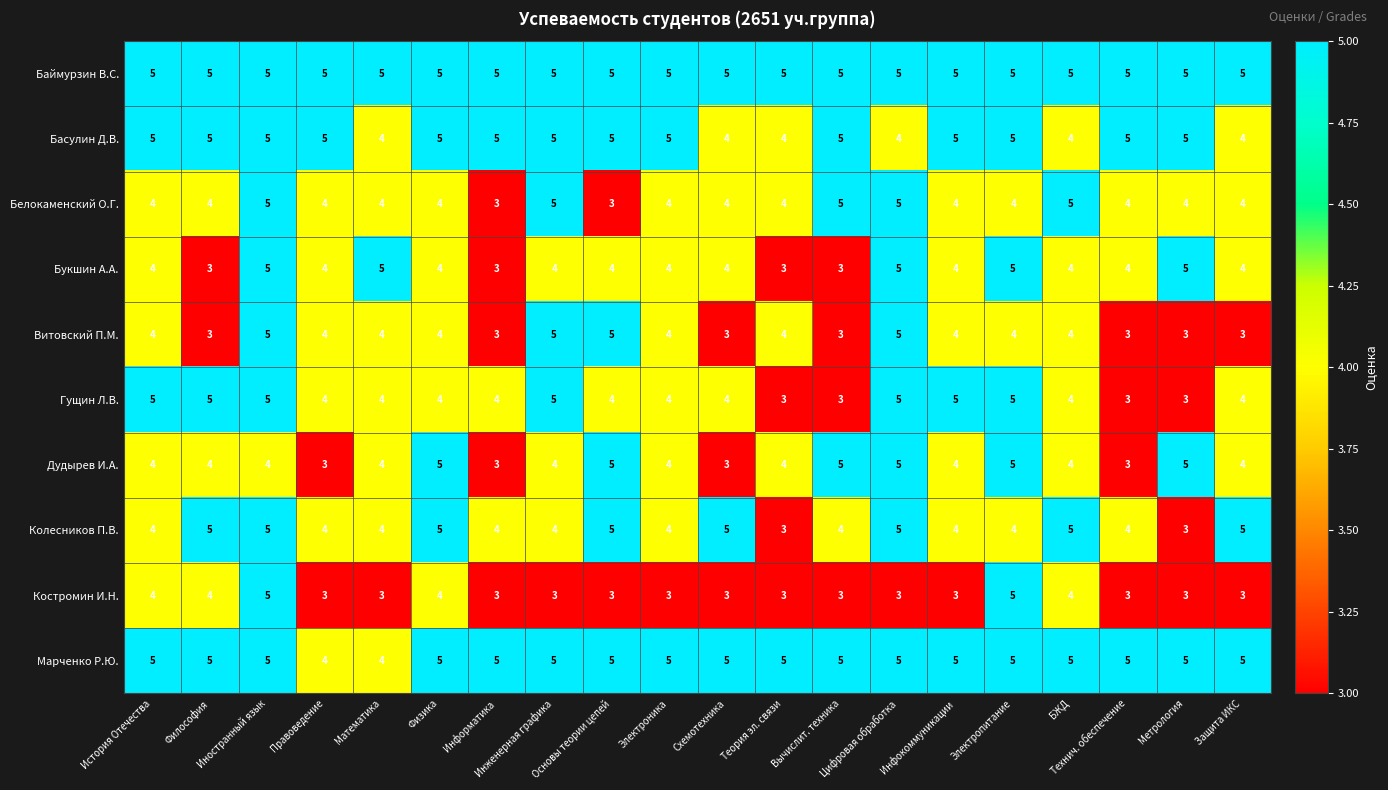

Which series has the largest total across all categories?

Баймурзин В.С.